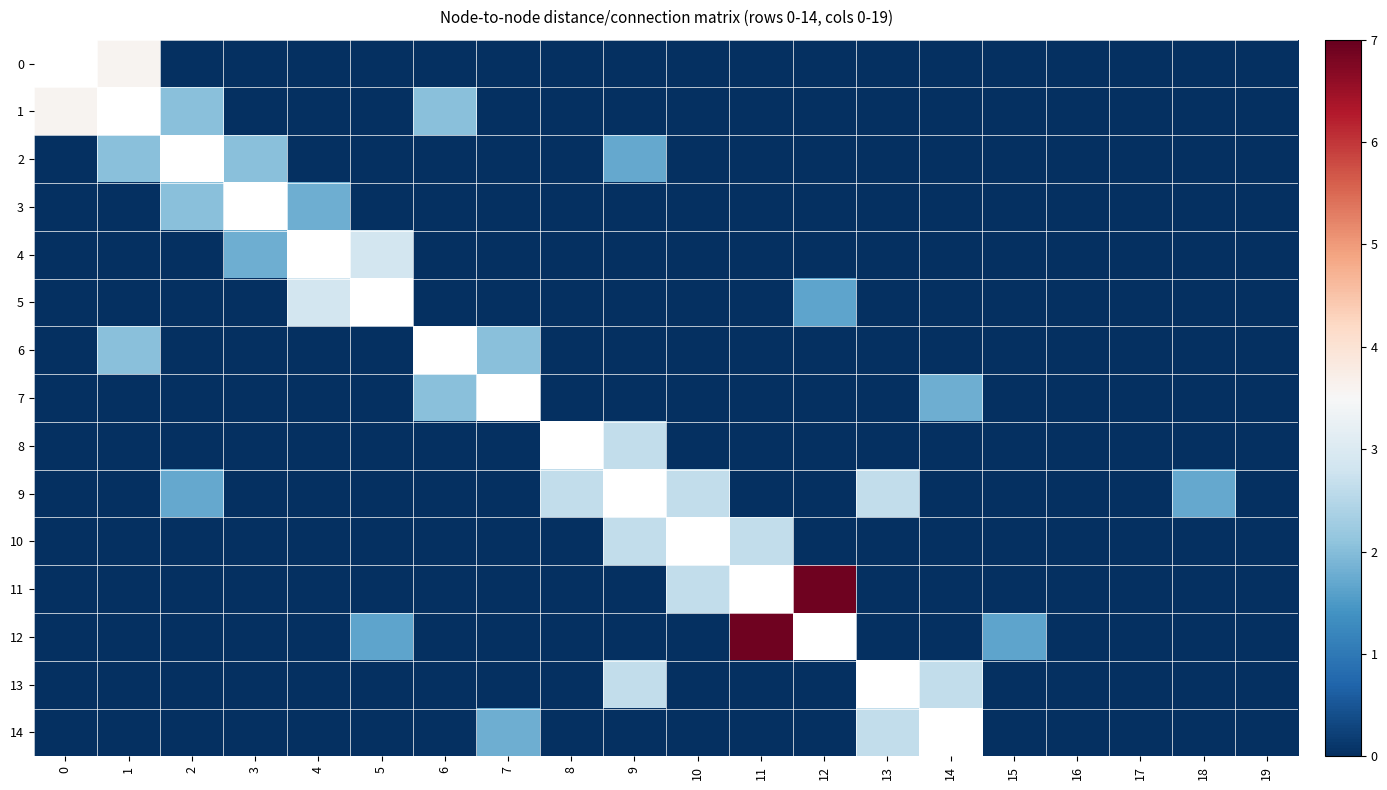

Rank the categories by 0 value from lowest to highest.

2, 3, 4, 5, 6, 7, 8, 9, 10, 11, 12, 13, 14, 15, 16, 17, 18, 19, 0, 1